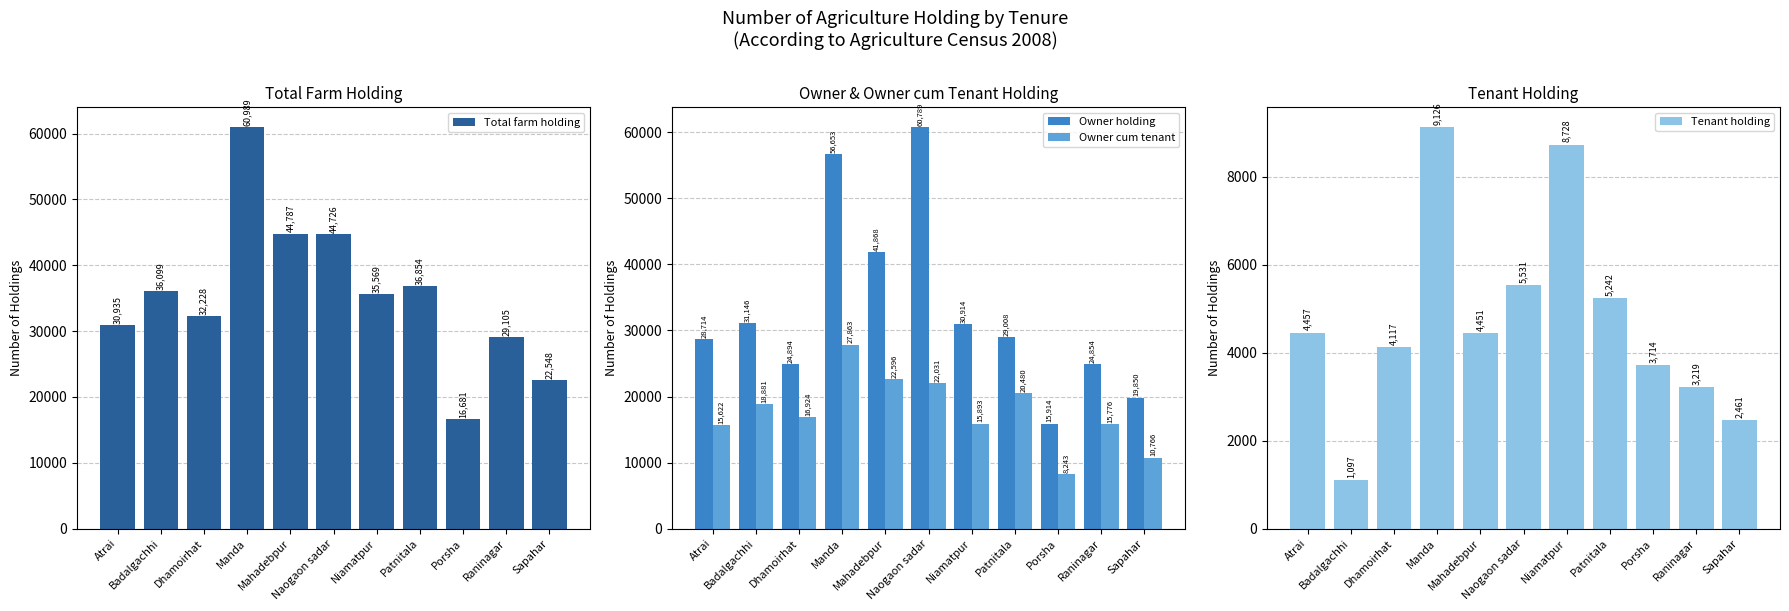

Reading left to right, transcribe all the data shown in this chart.

Total farm holding: 30935	36099	32228	60989	44787	44726	35569	36854	16681	29105	22548
Owner holding: 28714	31146	24894	56653	41868	60789	30914	29008	15914	24854	19850
Owner cum tenant: 15622	18881	16924	27863	22596	22031	15893	20480	8243	15776	10766
Tenant holding: 4457	1097	4117	9126	4451	5531	8728	5242	3714	3219	2461